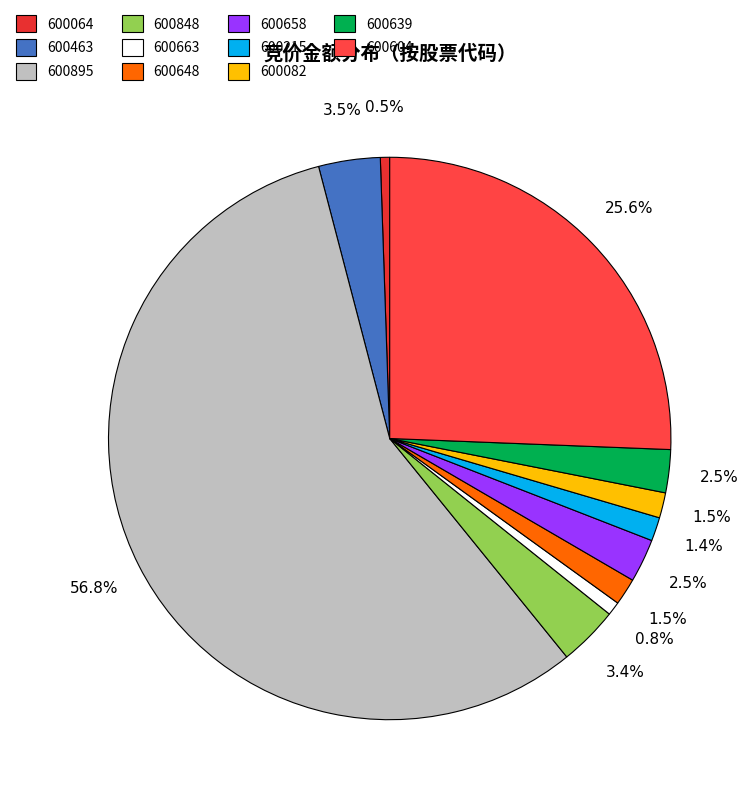

Is the sum of 600648 and 600848 greater than half?

No